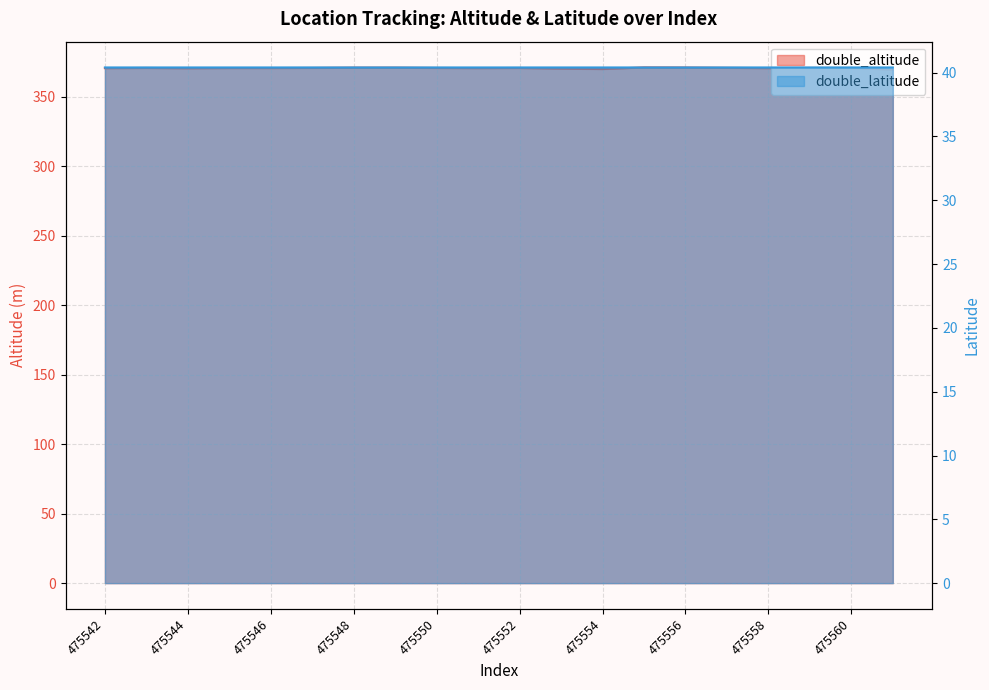

True or false: double_altitude and double_latitude intersect in this chart.

False